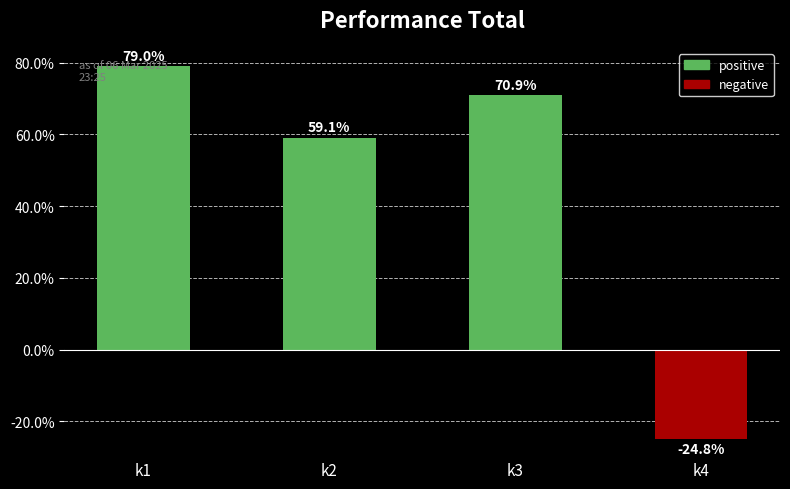

What is the minimum value shown in the chart?

-24.8